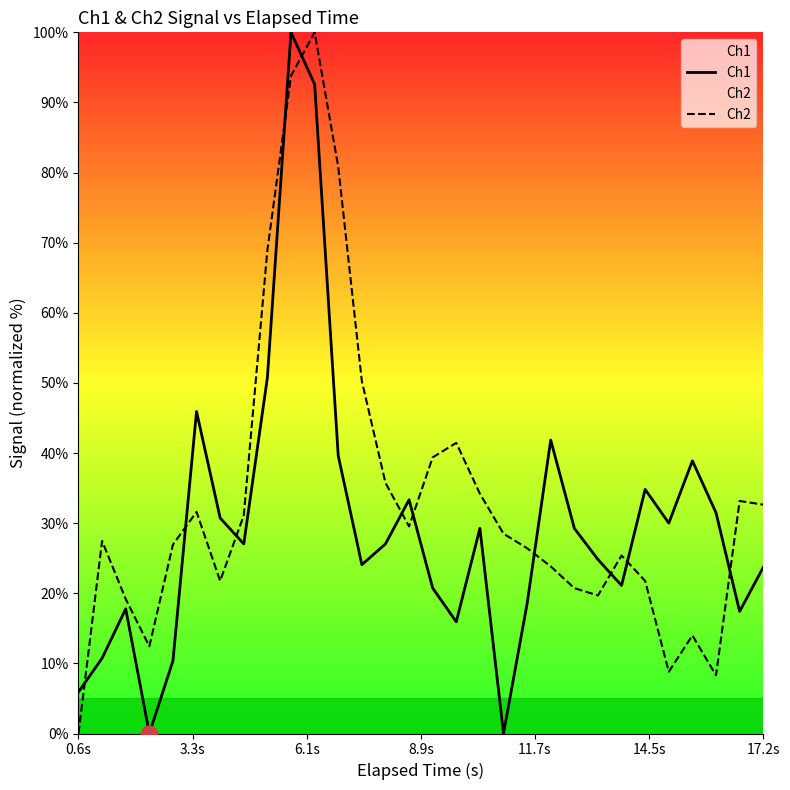

What is the greatest value displayed?

100.0